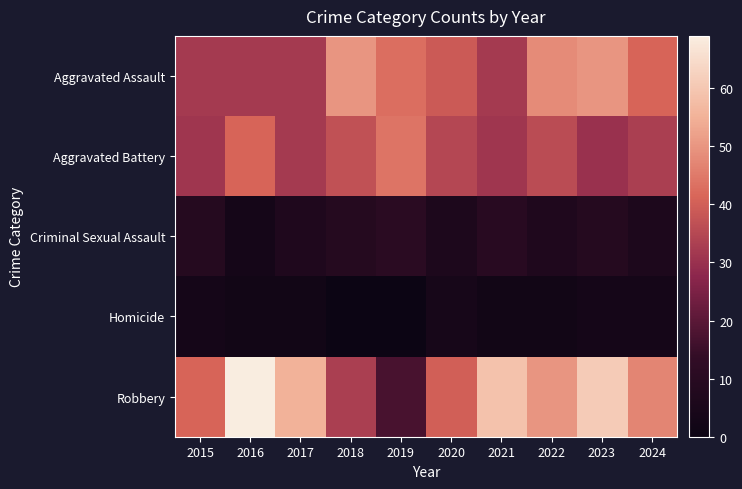

Reading left to right, transcribe all the data shown in this chart.

Aggravated Assault: 2015=32	2016=32	2017=32	2018=50	2019=43	2020=39	2021=32	2022=48	2023=50	2024=41
Aggravated Battery: 2015=31	2016=41	2017=32	2018=37	2019=44	2020=35	2021=31	2022=36	2023=30	2024=33
Criminal Sexual Assault: 2015=9	2016=3	2017=7	2018=9	2019=11	2020=6	2021=10	2022=7	2023=9	2024=6
Homicide: 2015=3	2016=2	2017=2	2018=0	2019=0	2020=4	2021=2	2022=2	2023=3	2024=3
Robbery: 2015=41	2016=69	2017=55	2018=33	2019=17	2020=40	2021=59	2022=50	2023=61	2024=47